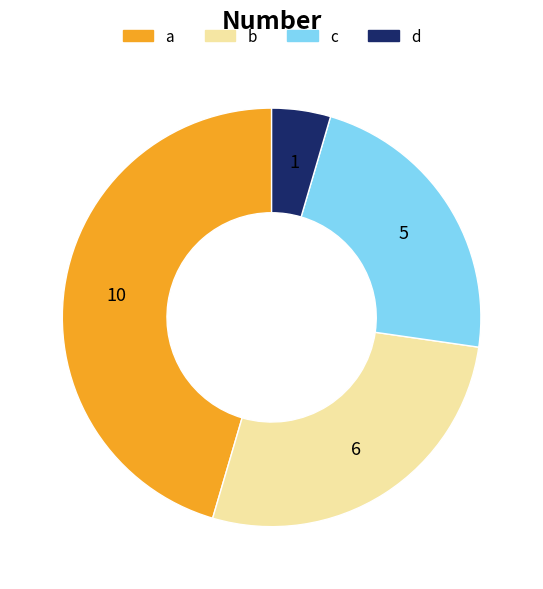

Rank the categories by value from lowest to highest.

d, c, b, a